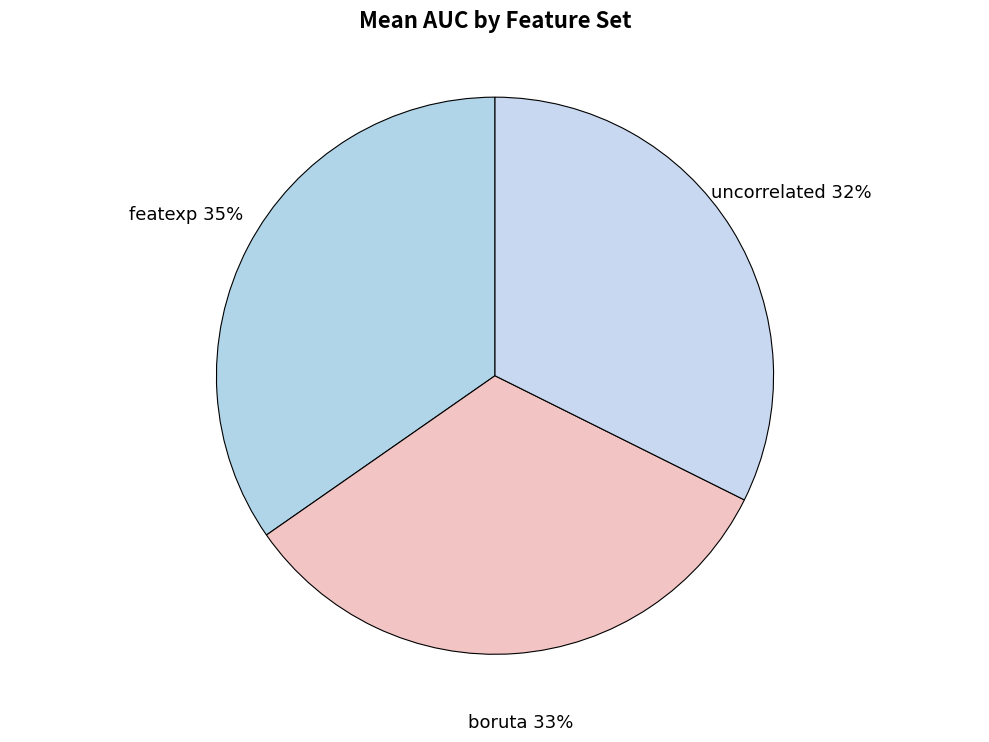

What percentage is the boruta slice, to the nearest percent?

33%